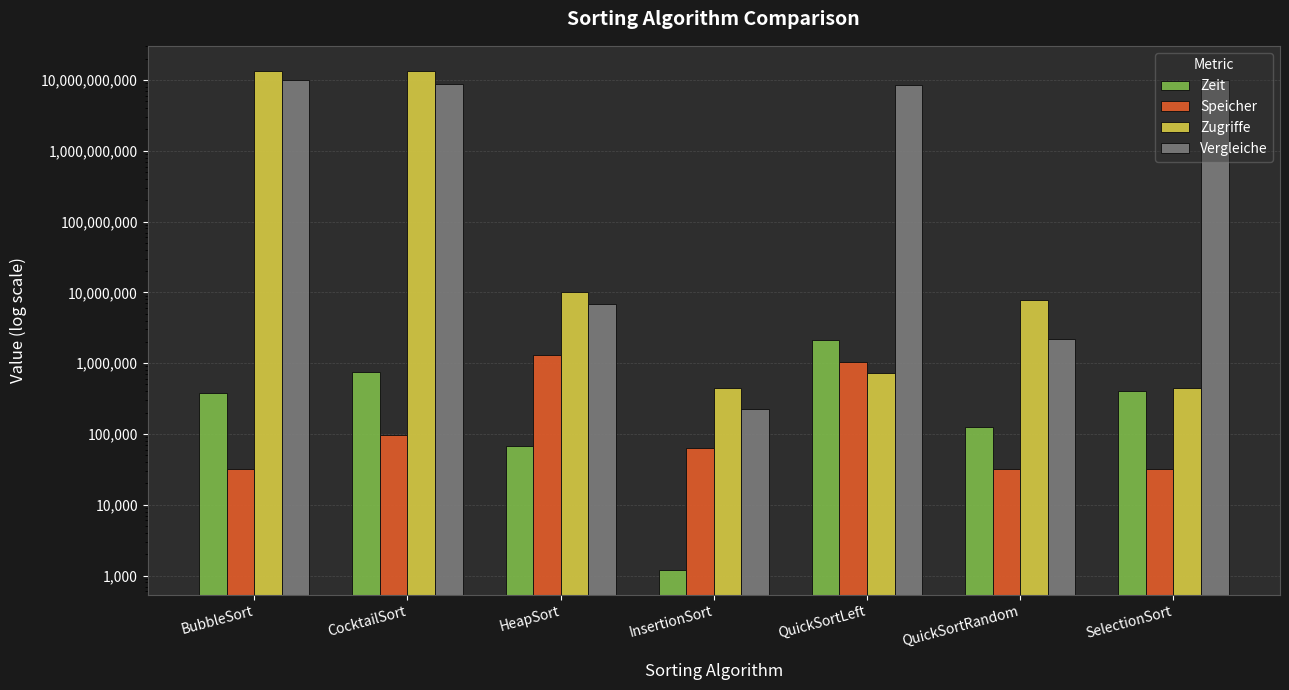

At which label is Speicher closest to 674932?

QuickSortLeft